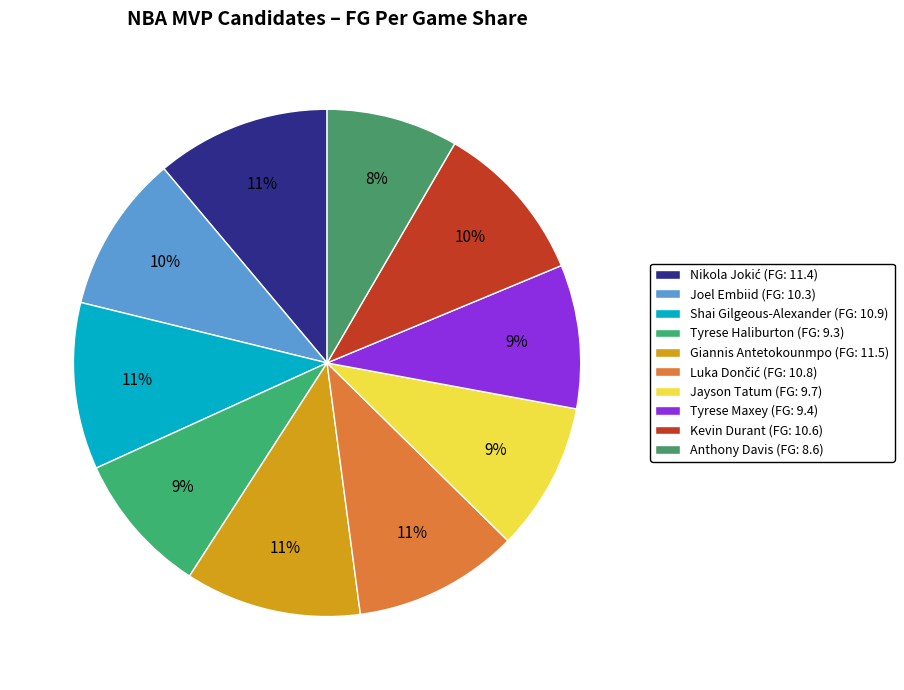

What is the largest slice in the pie chart?

Giannis Antetokounmpo